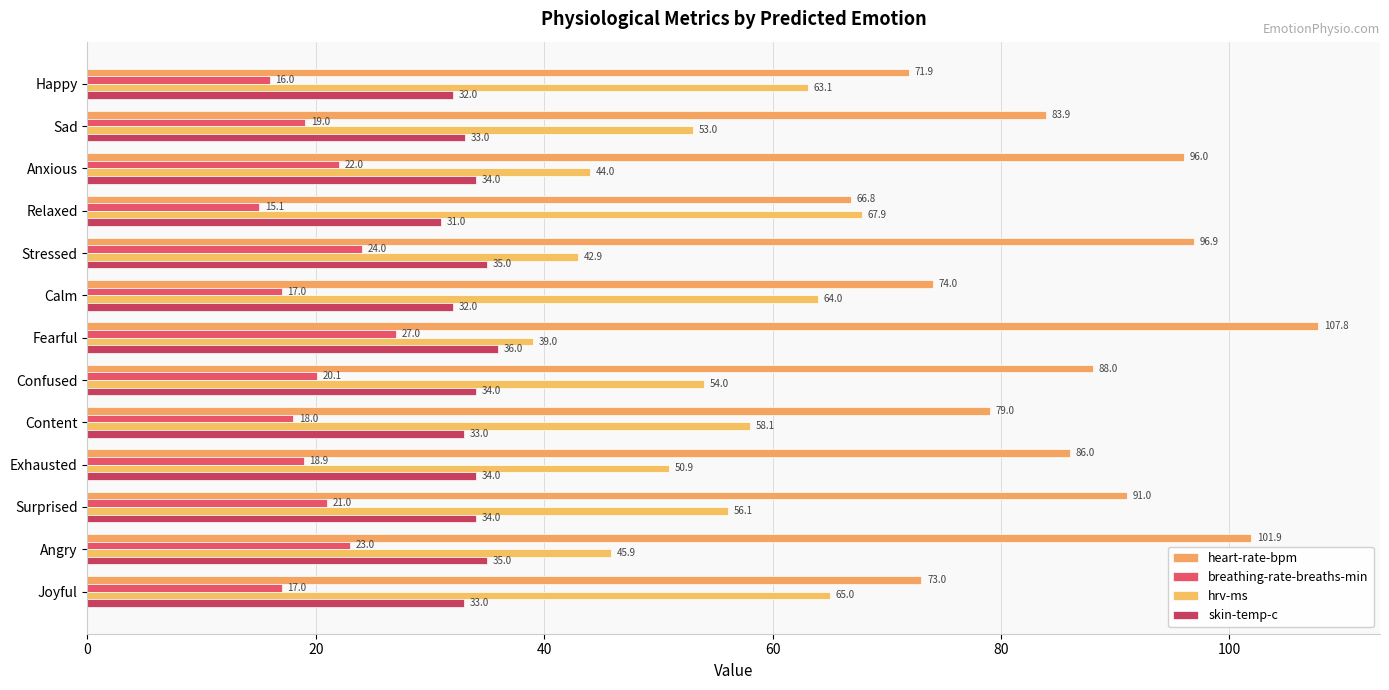

What is the difference between the maximum and minimum values in the hrv-ms series?

28.8